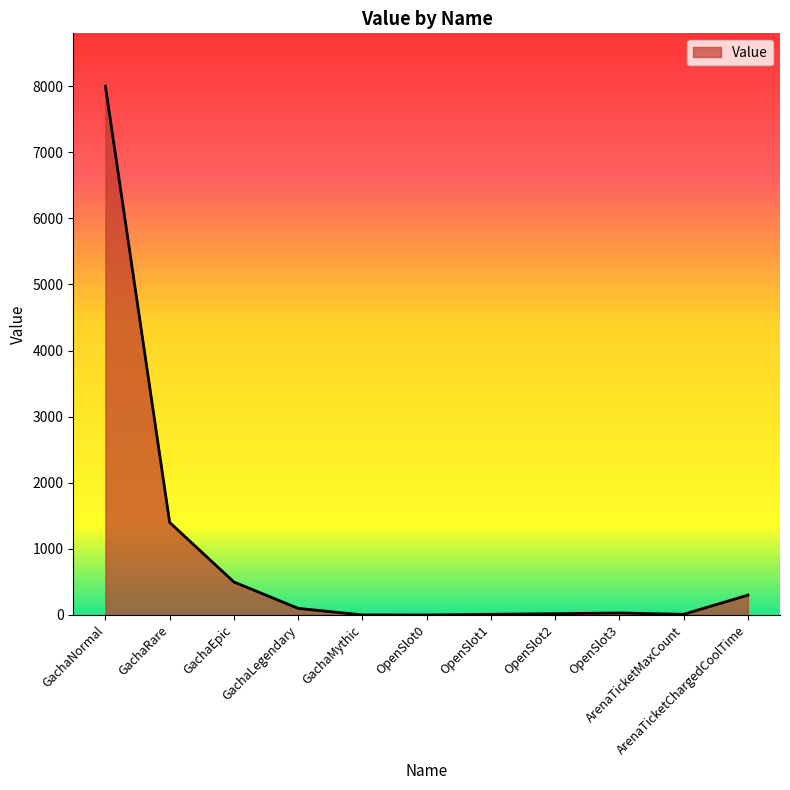

What is the greatest value displayed?

8000